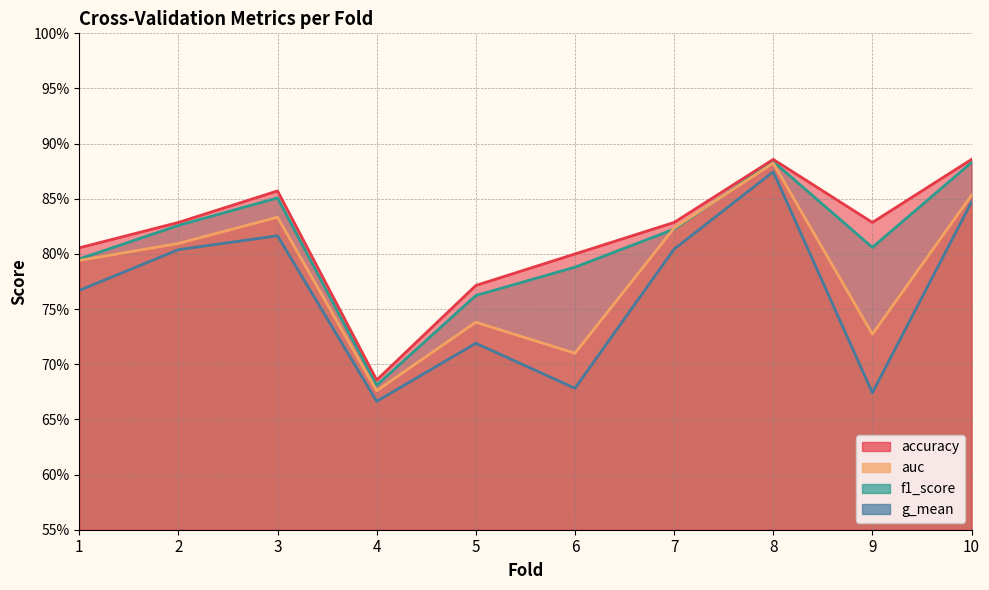

The g_mean series shows 0.4 at 1. True or false?

False